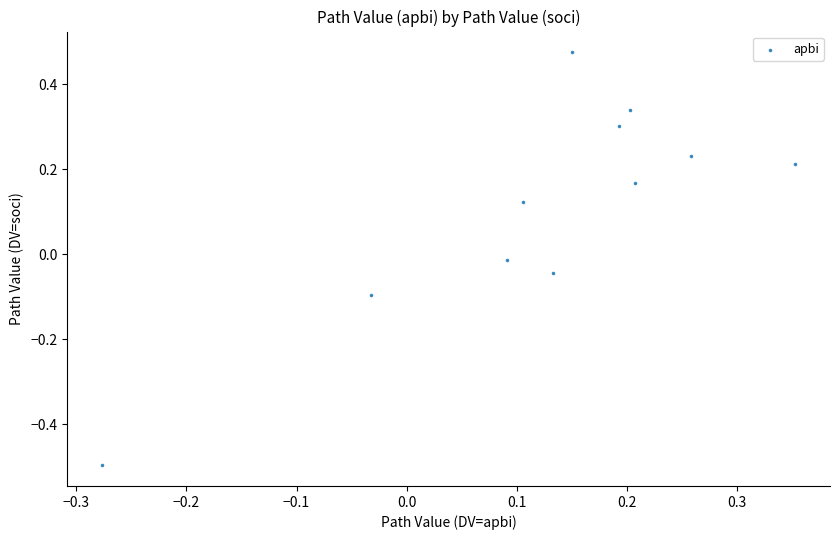

What is the range of X values (max minus min)?

0.6